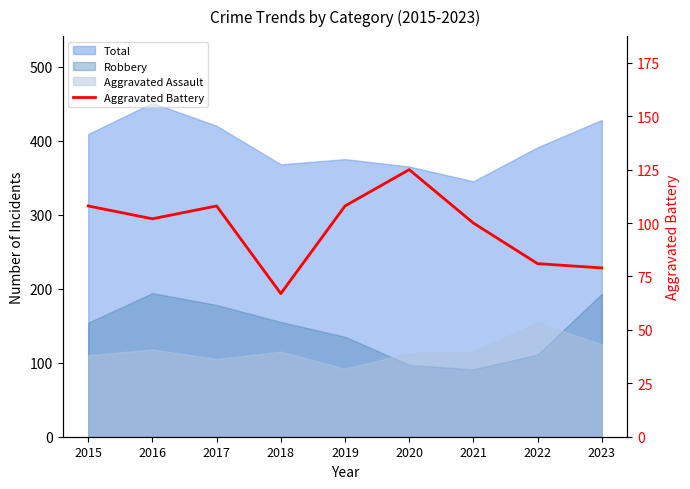

The value at 2021 is 146. True or false?

False